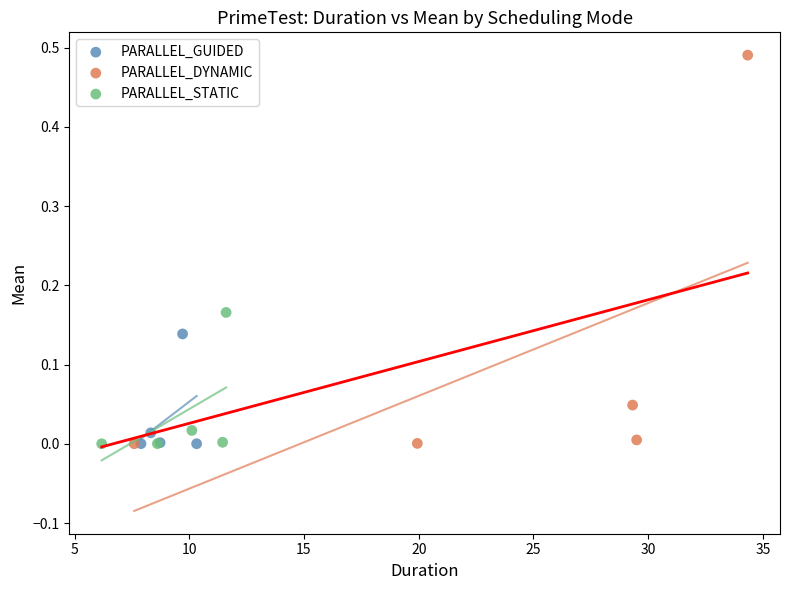

Which series has the largest Y range (max minus min)?

PARALLEL_DYNAMIC